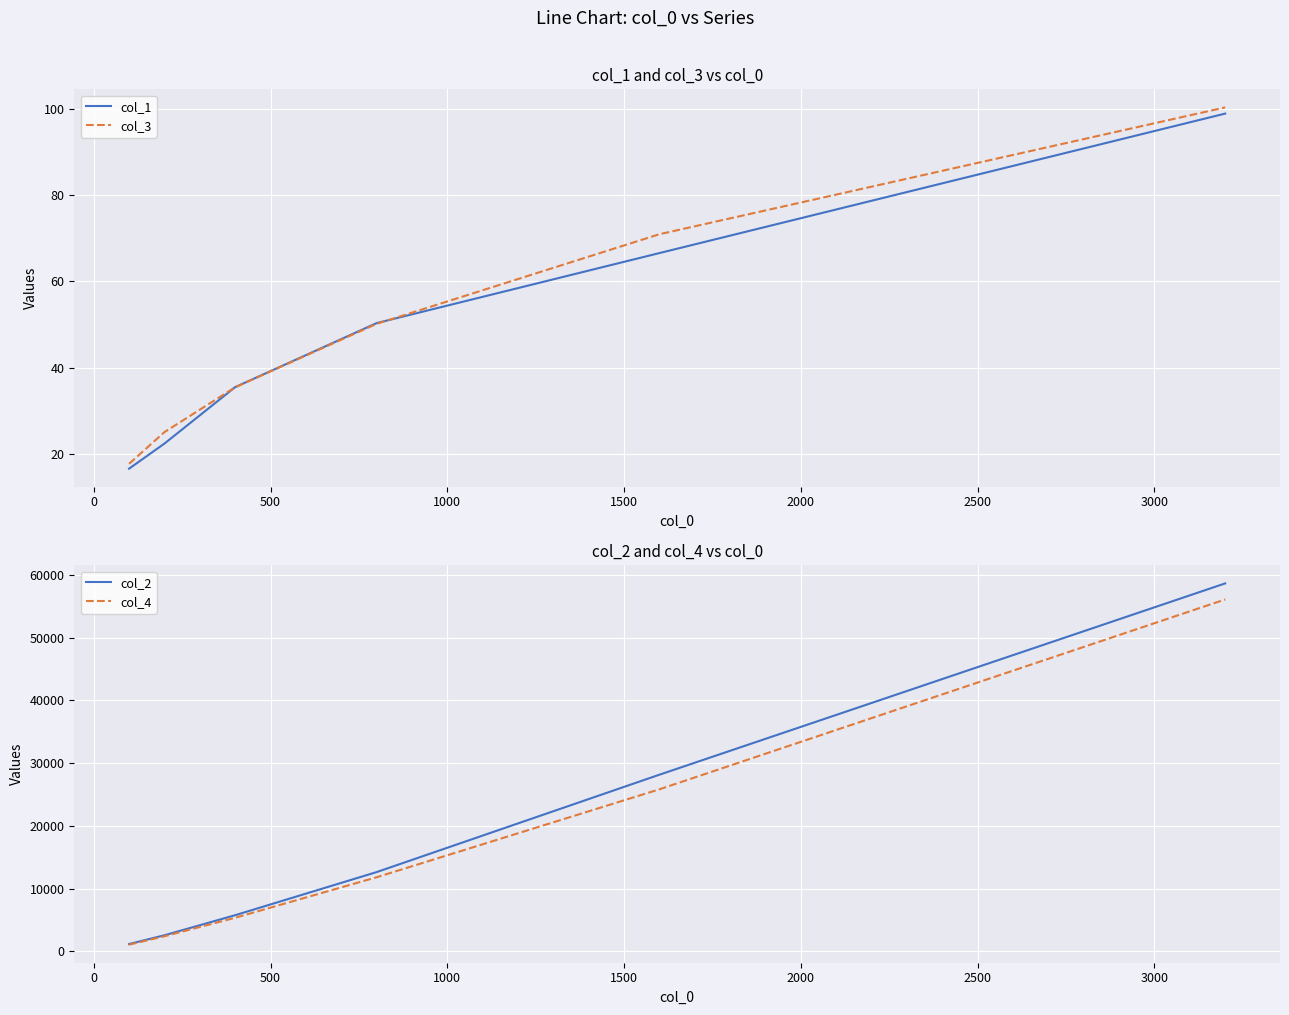

True or false: col_4 has more than 1 points higher than both neighbors.

False